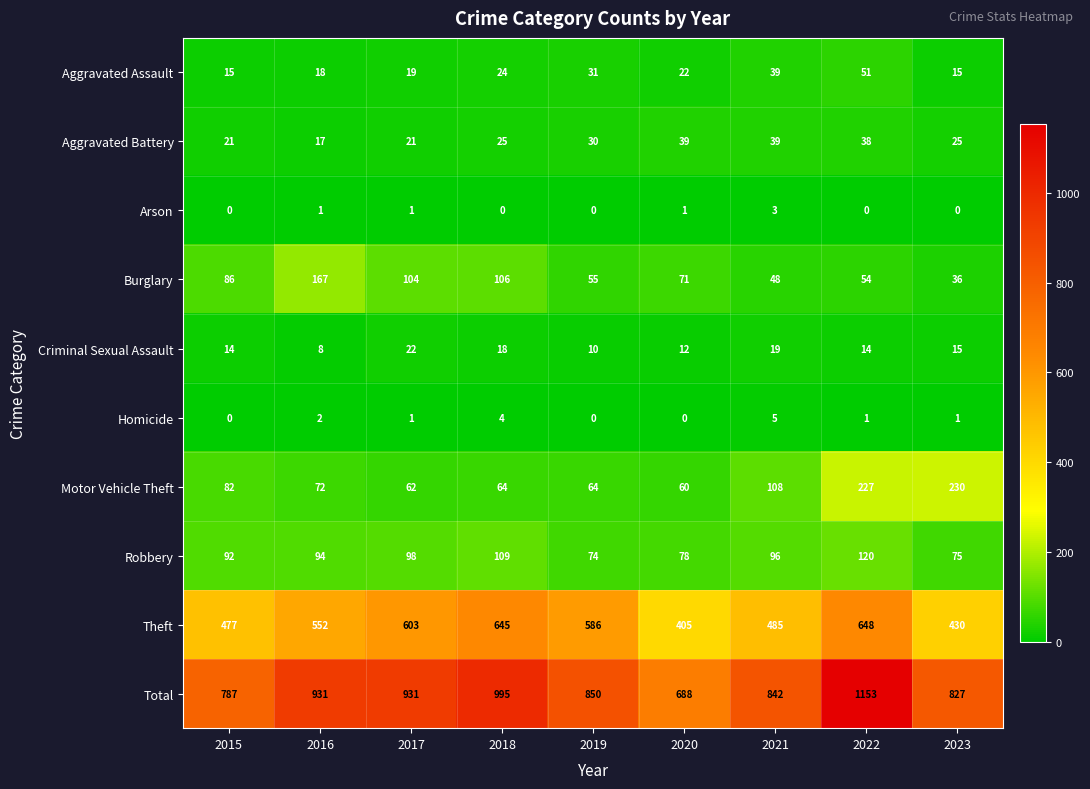

How many series are shown in this chart?

10